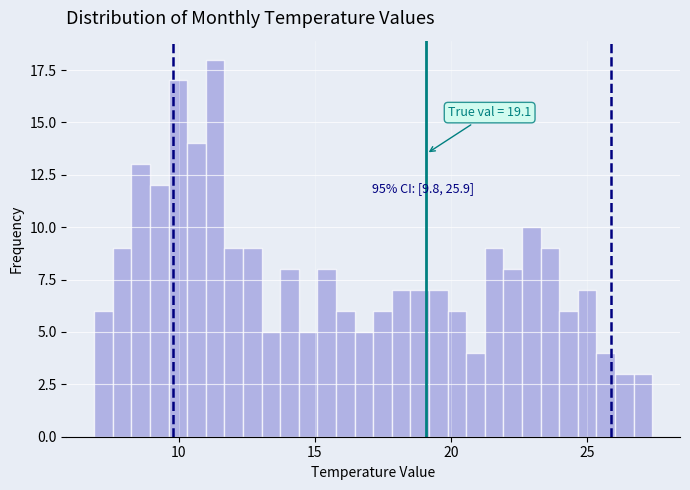

Around what value on the x-axis is the tallest bar? Give the approximate position of its centre, as read against the axis.

11.5